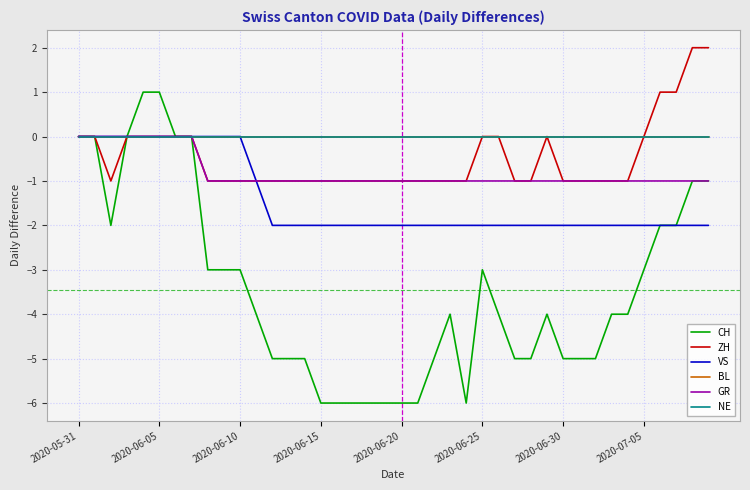

What is the value of the VS point at the 32nd from the left?

-2